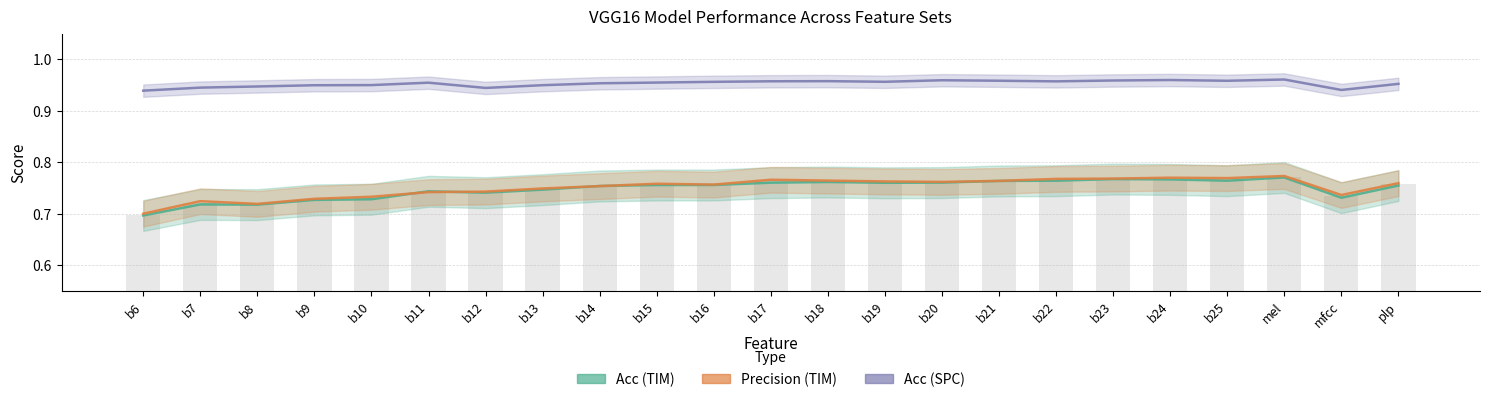

Which label corresponds to the smallest value in the chart?

b6